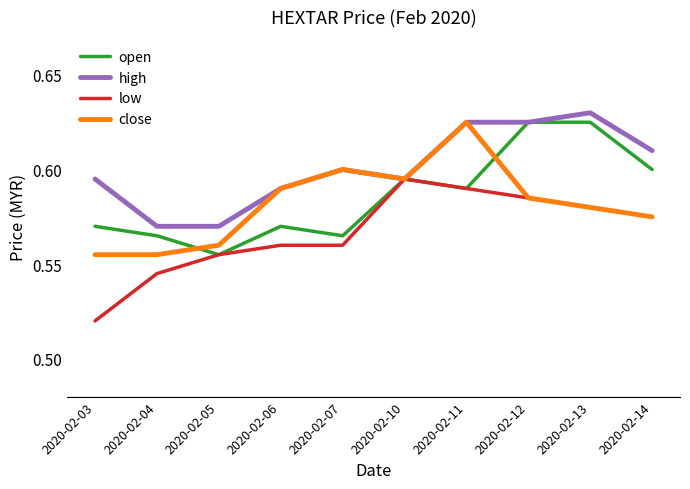

Which series has the largest total across all categories?

high